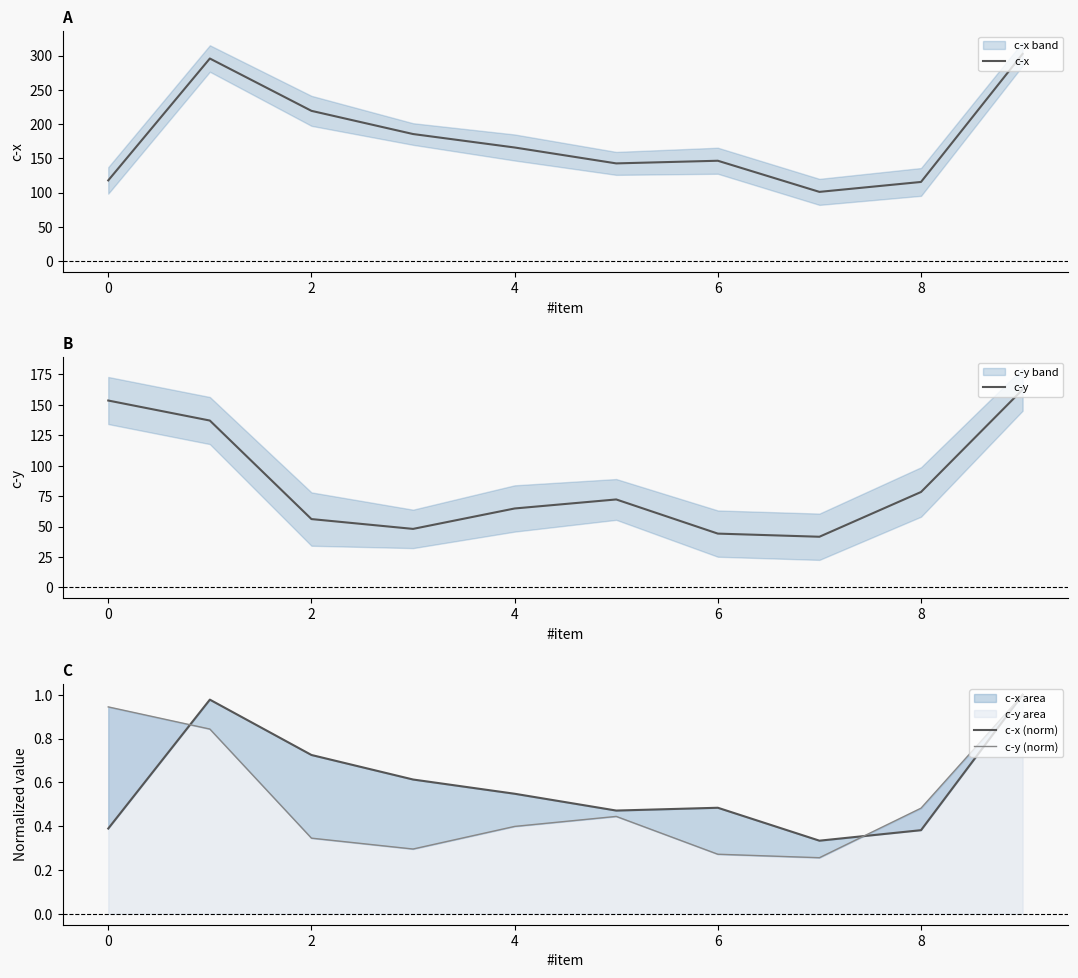

The value of c-x at 8 is 73.7. True or false?

False